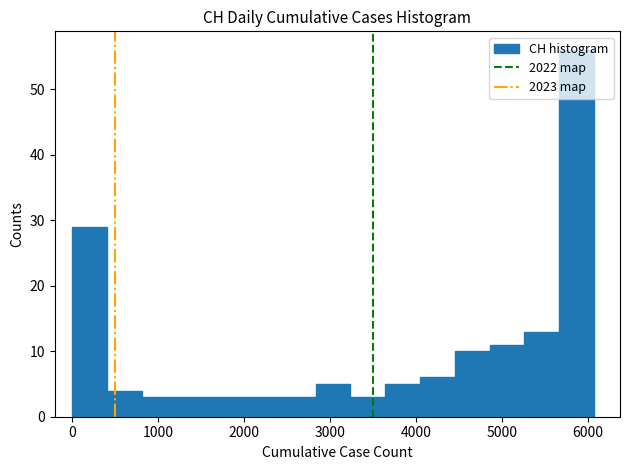

Over which range of the x-axis is the bar tallest?

5700 to 6100